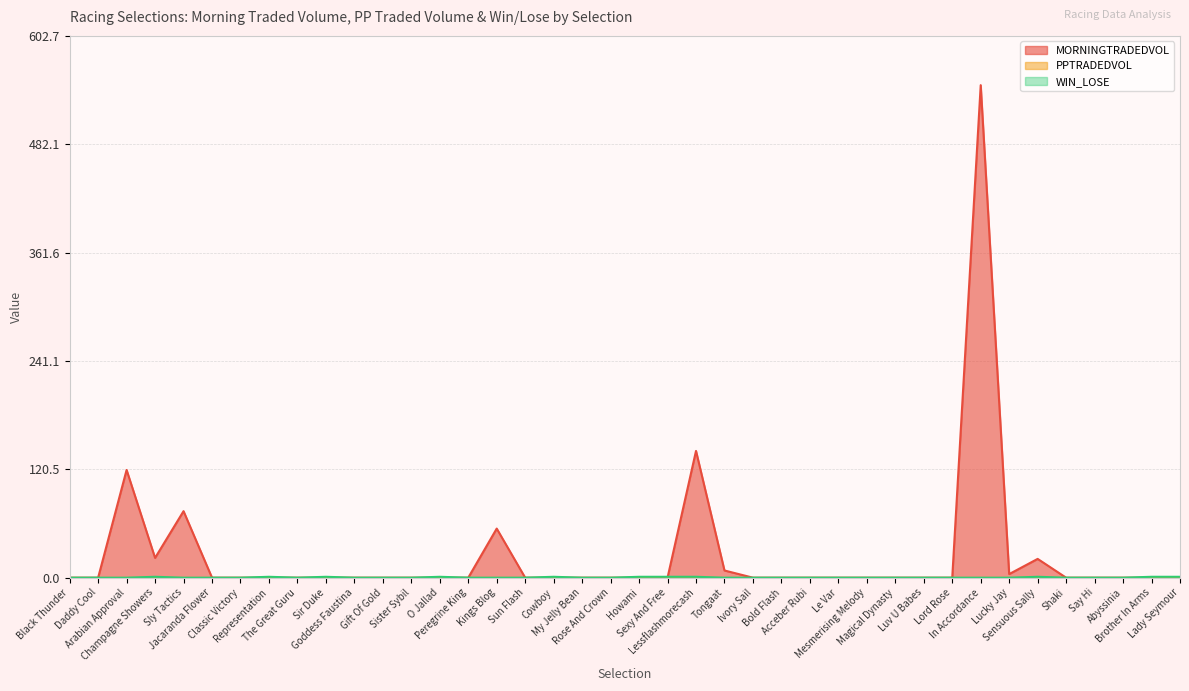

True or false: MORNINGTRADEDVOL and WIN_LOSE cross at least once.

True